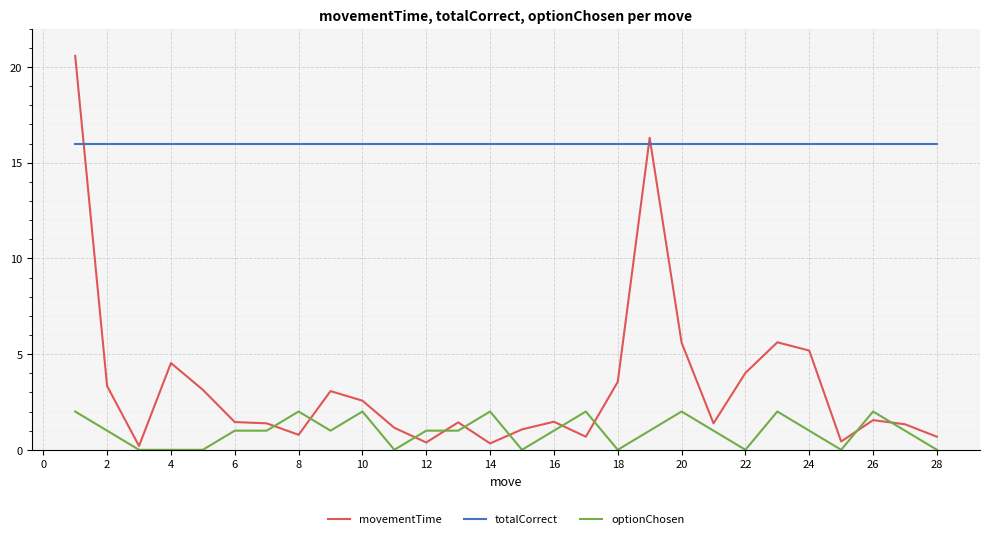

Which series has the largest total across all categories?

totalCorrect